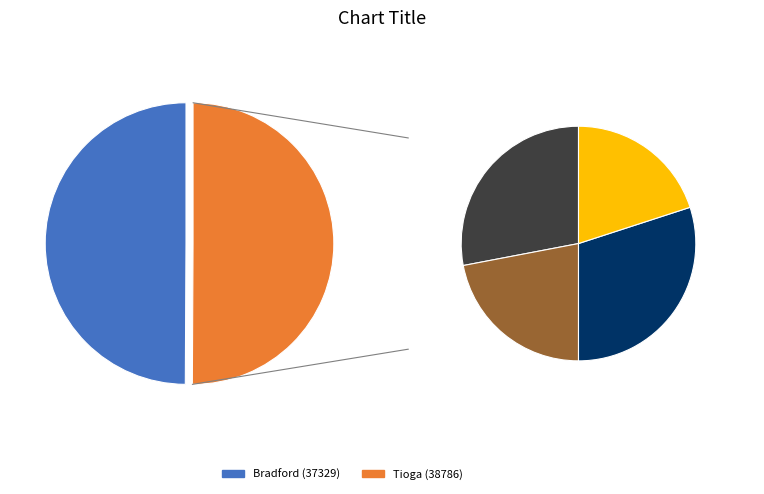

The Bradford (37329) slice represents 44% of the pie. True or false?

False